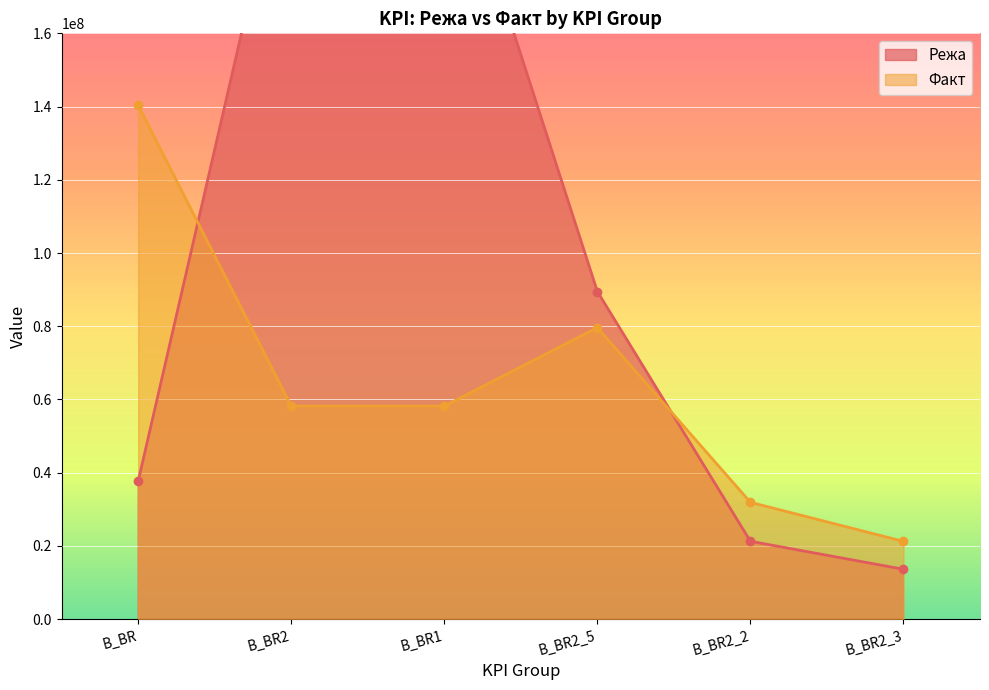

What is the greatest value displayed?

218906500.0